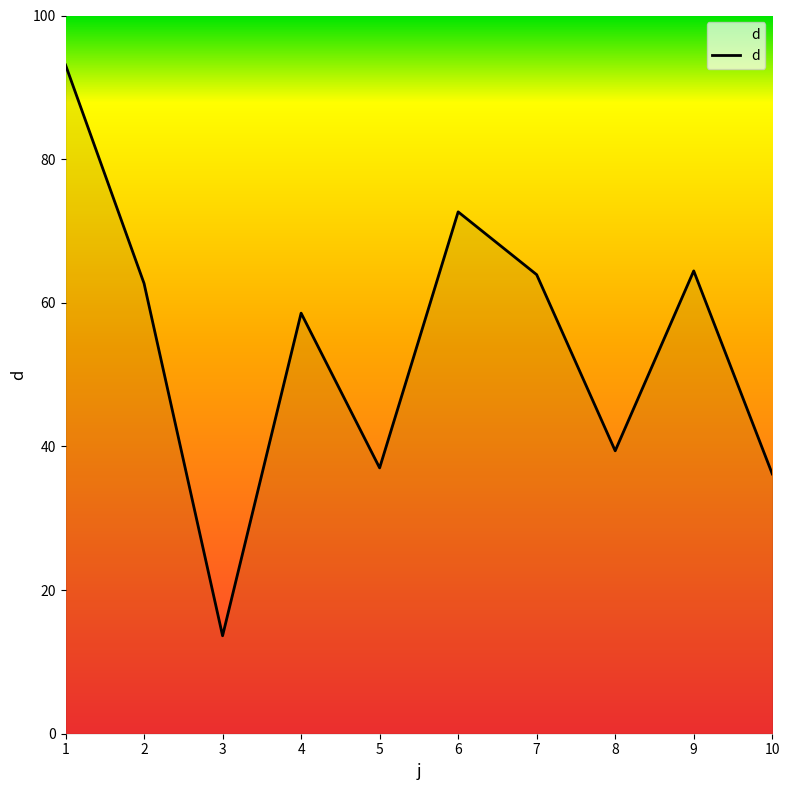

What is the change in value from 1 to 8?

-53.7